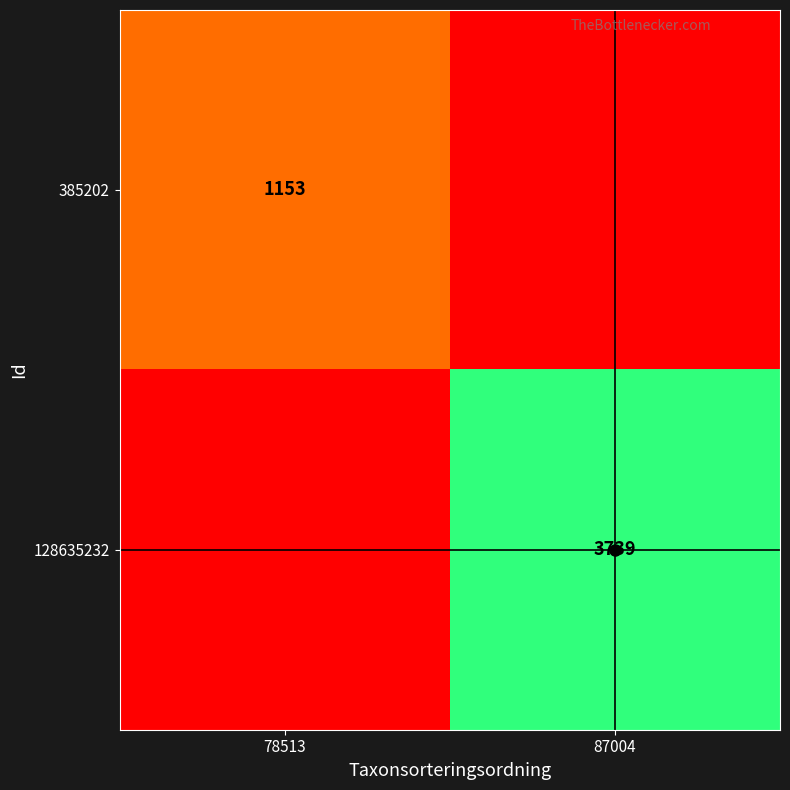

How many distinct data groups are displayed?

2